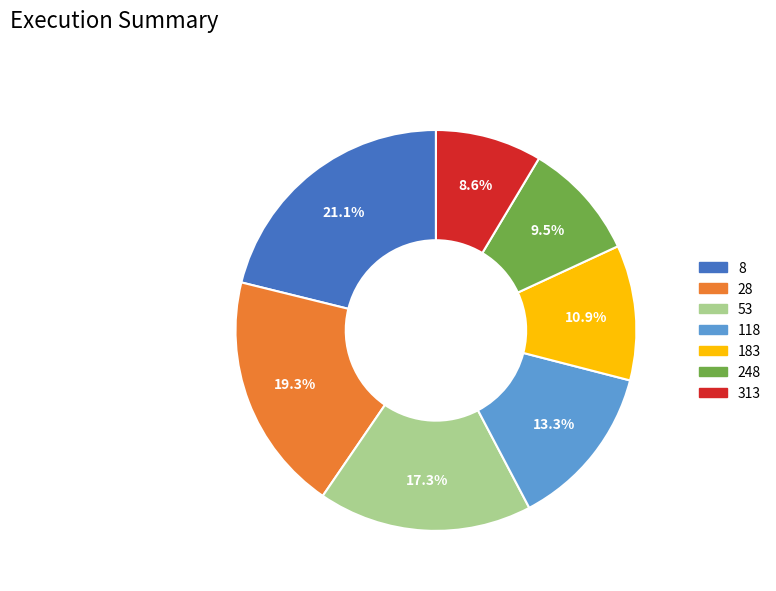

True or false: 28 accounts for 27% of the total.

False